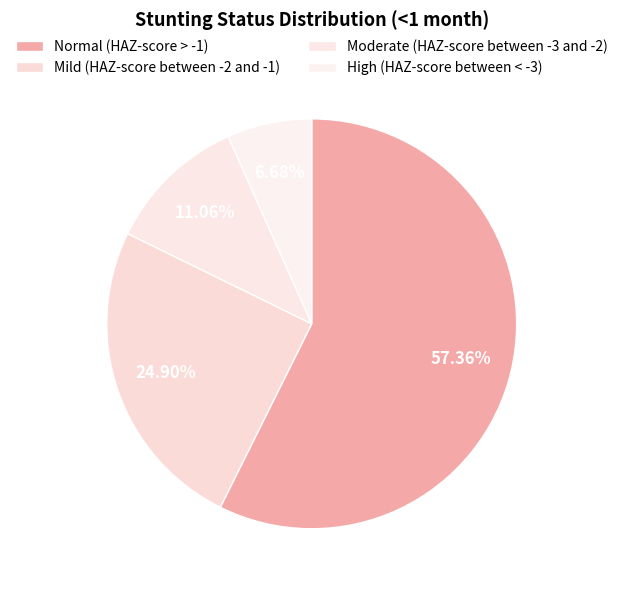

How many slices are in this pie chart?

4